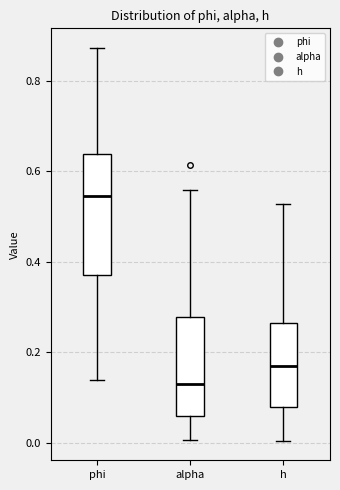

Reading left to right, transcribe this box plot: for each box, give where its median line is, the range the box spans, and where its two whiskers end, as read against the y-axis. The values are not printed on the chart, so give them approximately, as read against the axis.

phi: median 0.54, box 0.38 to 0.64, whiskers 0.14 to 0.88
alpha: median 0.12, box 0.06 to 0.28, whiskers 0.00 to 0.56
h: median 0.16, box 0.08 to 0.26, whiskers 0.00 to 0.52